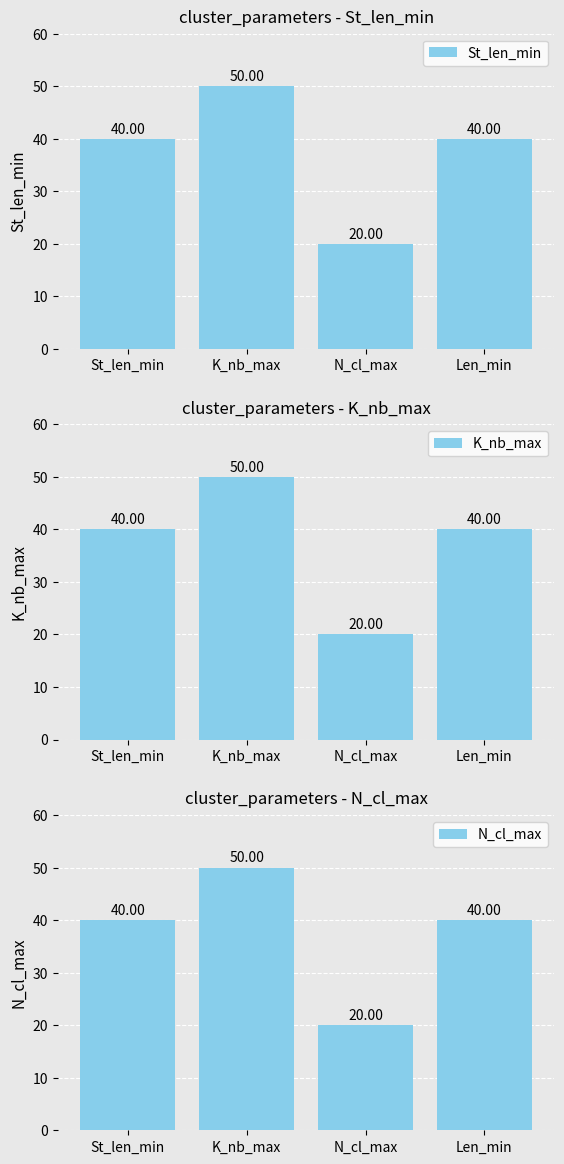

Does the chart contain stacked bars?

No